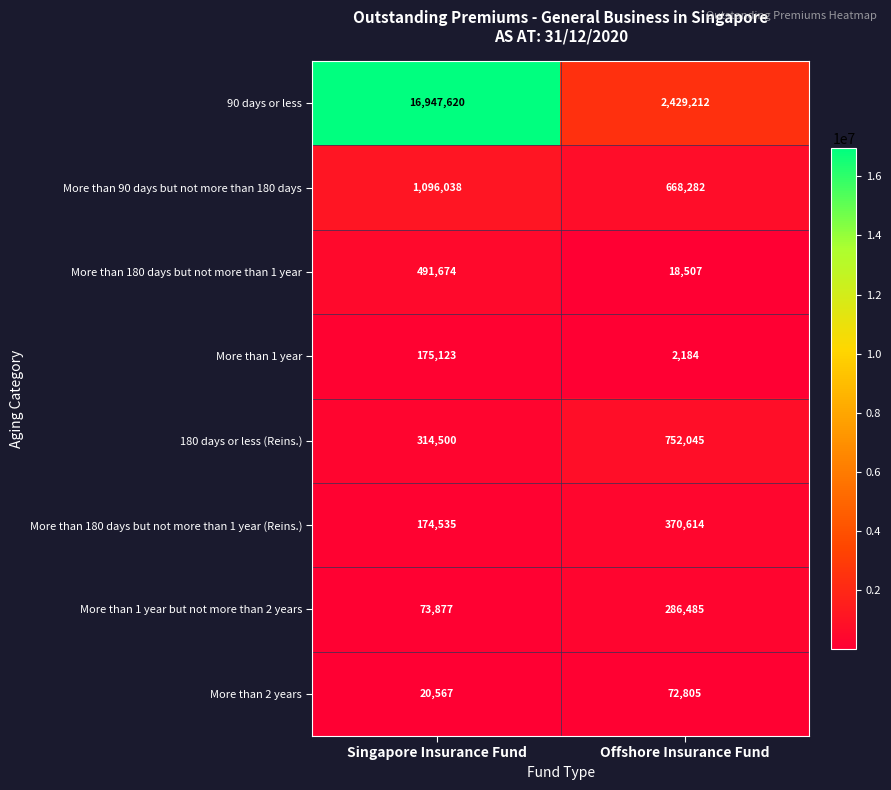

At which category is the sum across all series the highest?

Singapore Insurance Fund